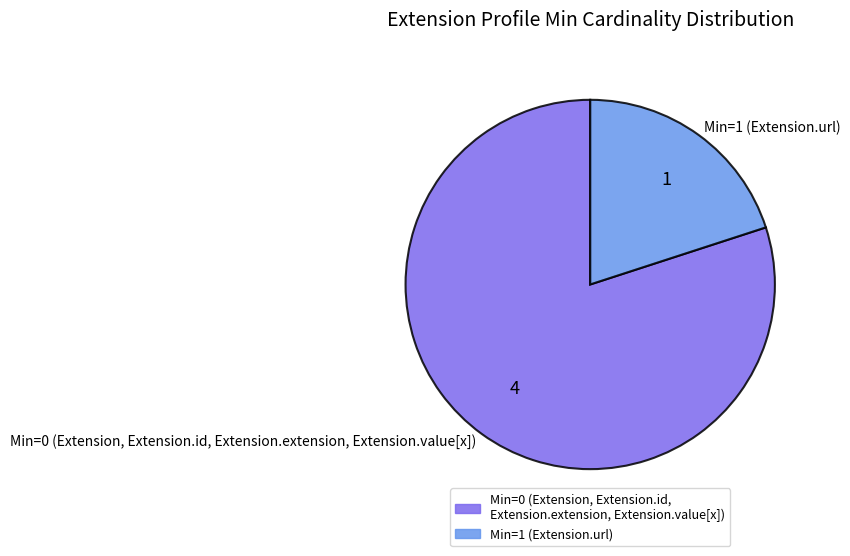

True or false: Min=0 (Extension, Extension.id, Extension.extension, Extension.value[x]) accounts for 70% of the total.

False